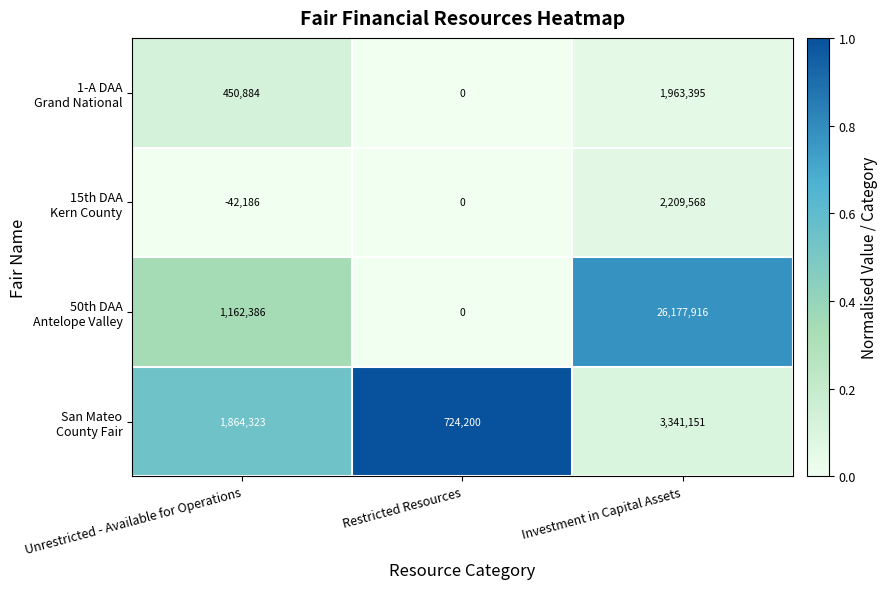

What is the difference between the highest and lowest values at Restricted Resources?

724200